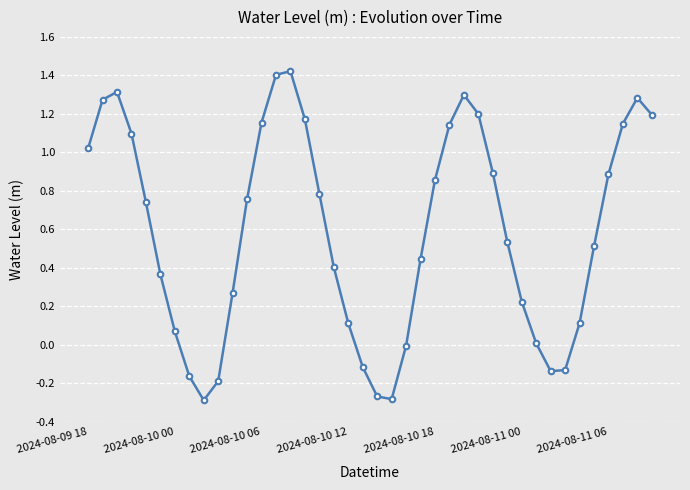

What is the sum of all values?

23.5